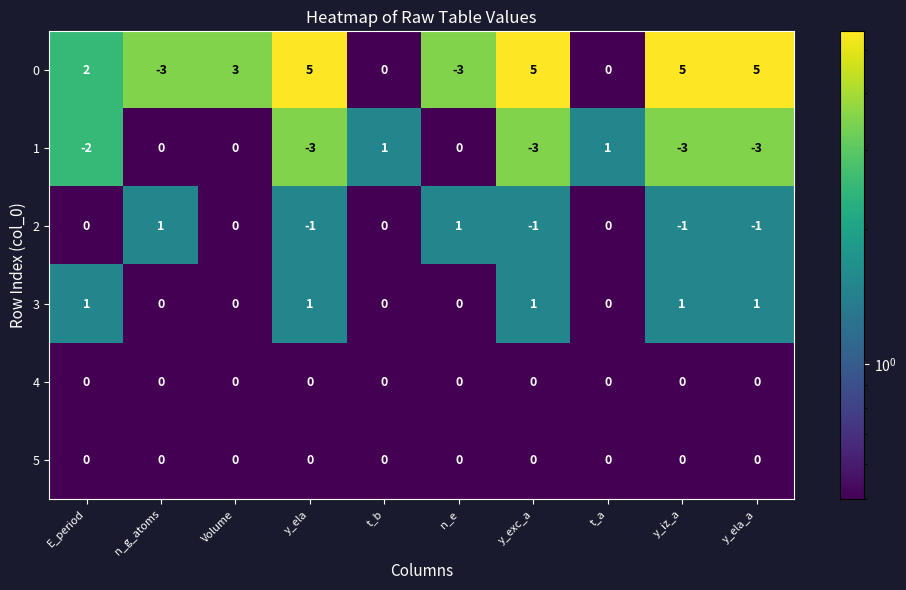

Which series has the largest total across all categories?

0